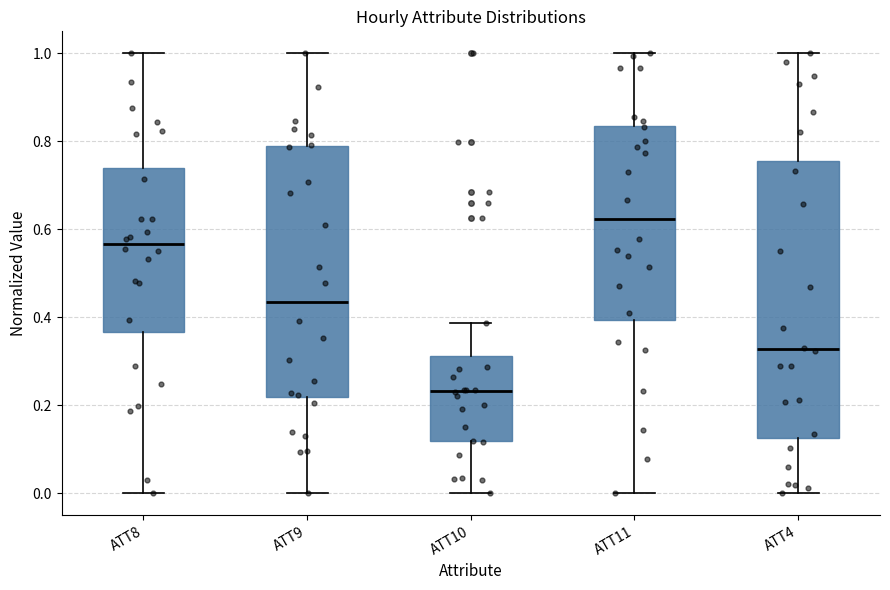

Which box is the tallest, from its lower edge to its upper edge?

ATT4